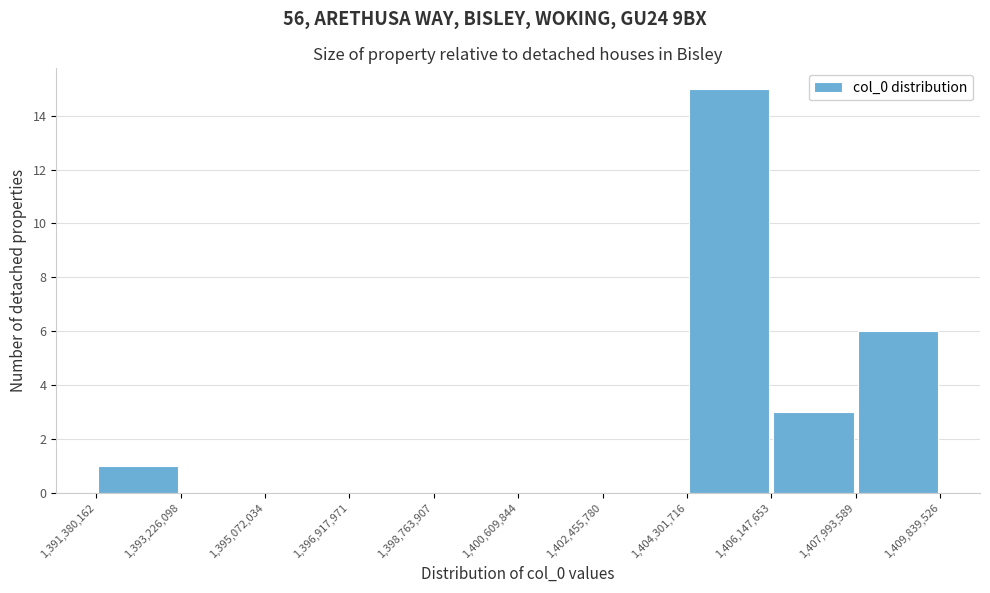

Over which range of the x-axis is the bar tallest?

1,404,301,716 to 1,406,147,653